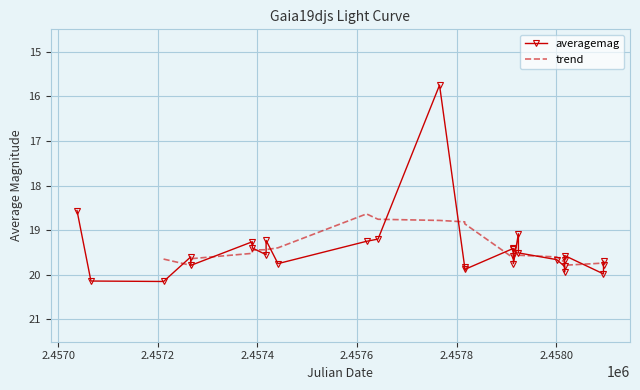

What is the lowest value of the averagemag series?

15.8